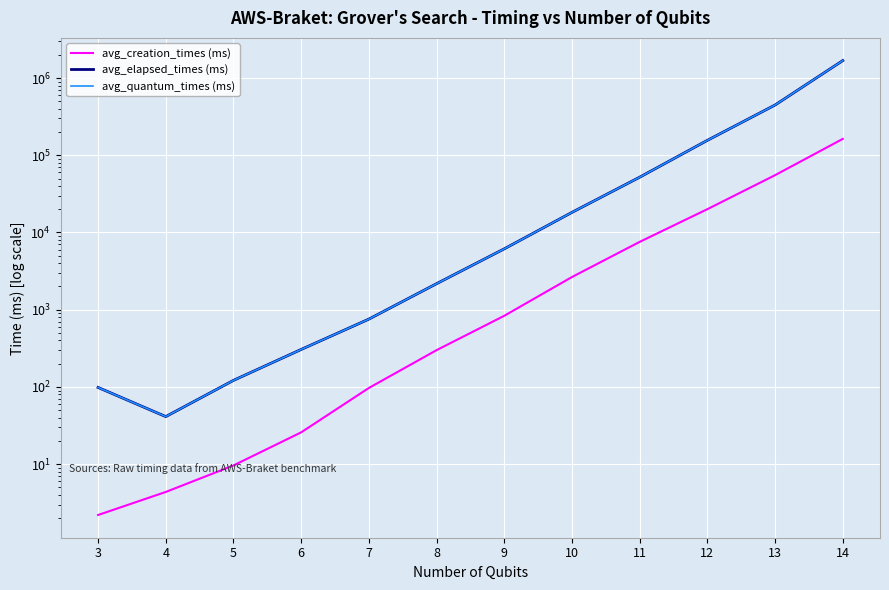

True or false: avg_elapsed_times (ms) and avg_creation_times (ms) cross at least once.

False